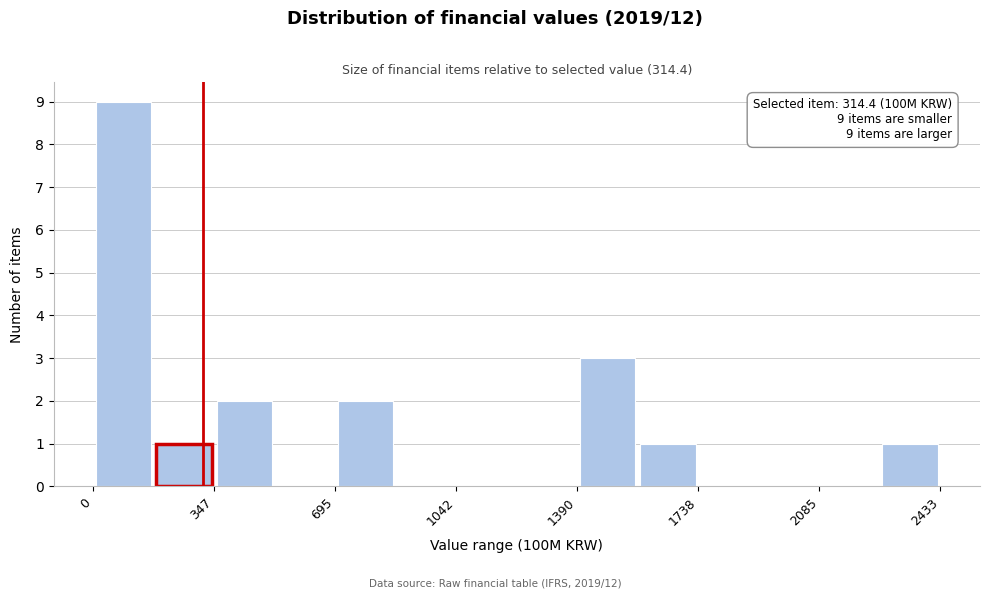

Read against the x-axis, roughly where is the centre of the tallest bar?

100